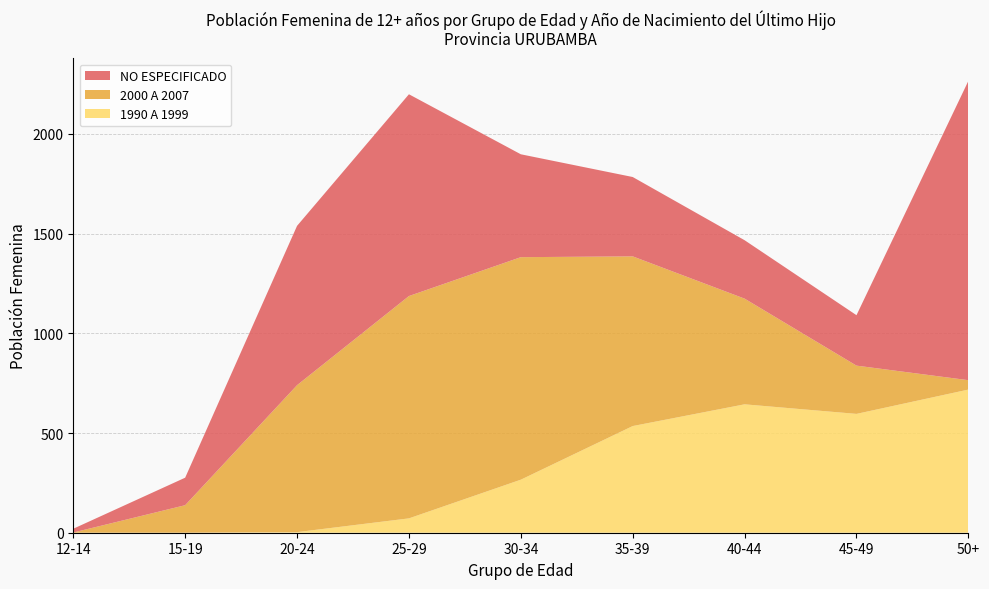

Reading right to left, list all the values displayed in this chart.

NO ESPECIFICADO: 50+=1501	45-49=253	40-44=293	35-39=398	30-34=516	25-29=1012	20-24=799	15-19=138	12-14=19
2000 A 2007: 50+=47	45-49=242	40-44=530	35-39=851	30-34=1116	25-29=1115	20-24=737	15-19=138	12-14=1
1990 A 1999: 50+=718	45-49=596	40-44=644	35-39=535	30-34=266	25-29=72	20-24=3	15-19=0	12-14=0